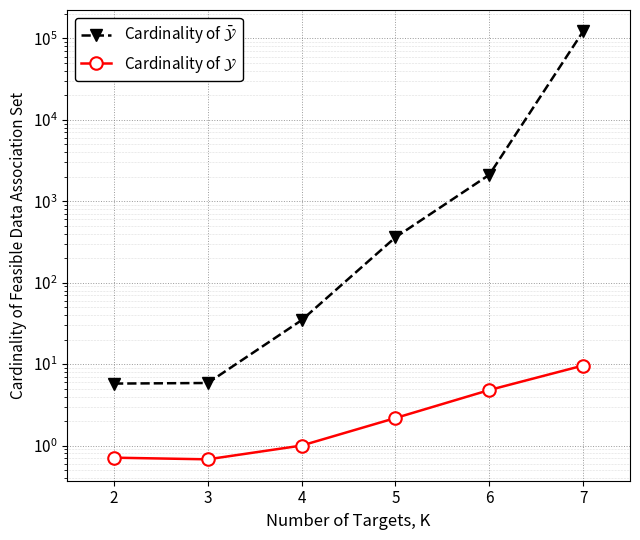

Which series has the largest total across all categories?

Cardinality of $\bar{\mathcal{Y}}$